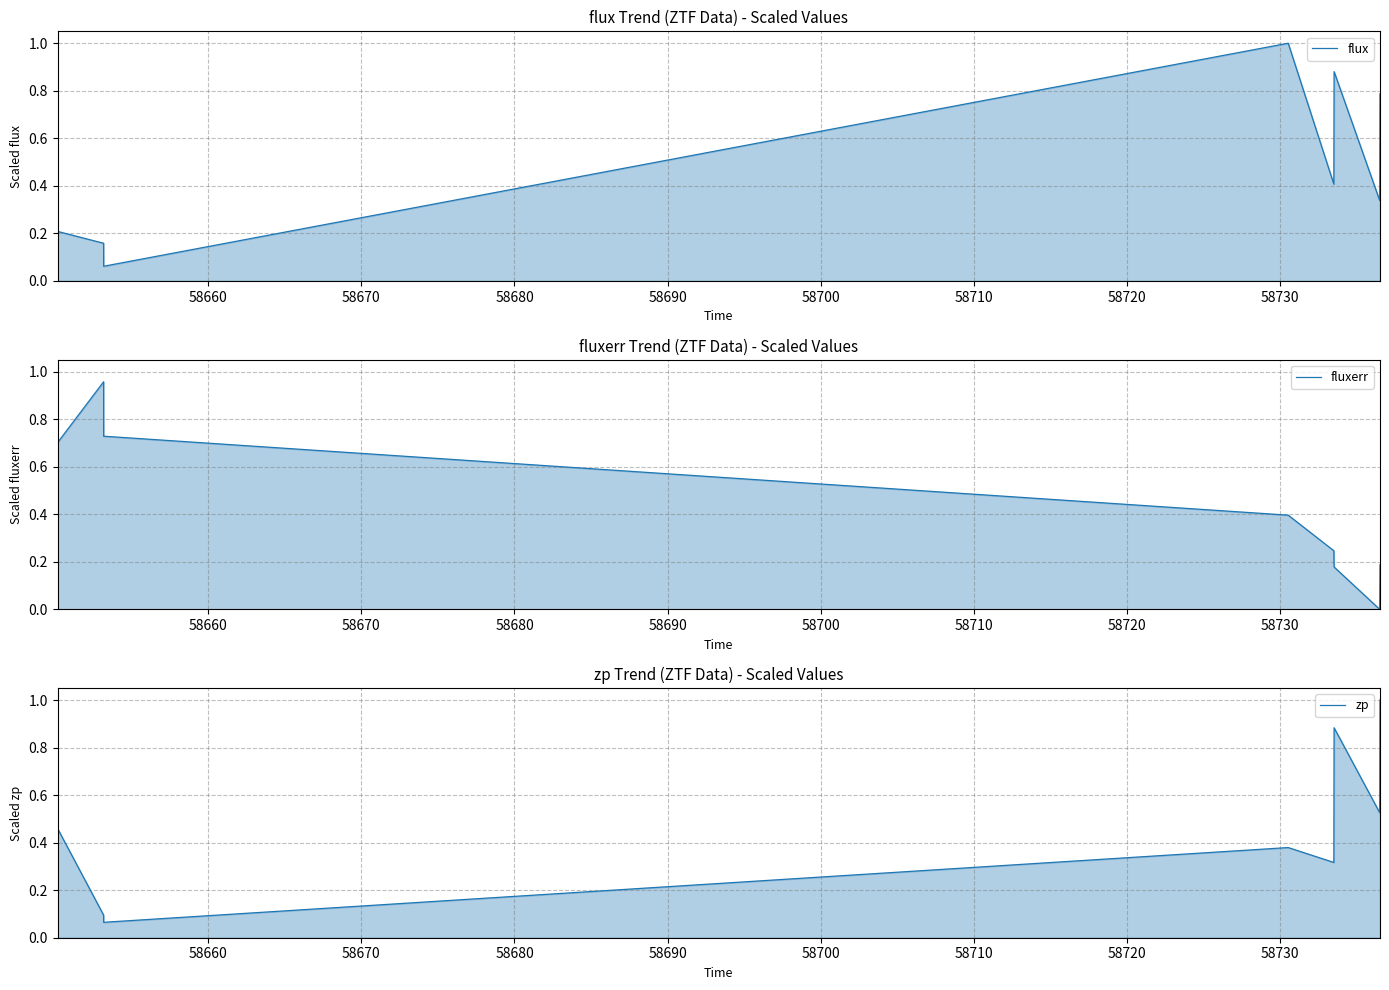

How many values in the zp series exceed 0?

10